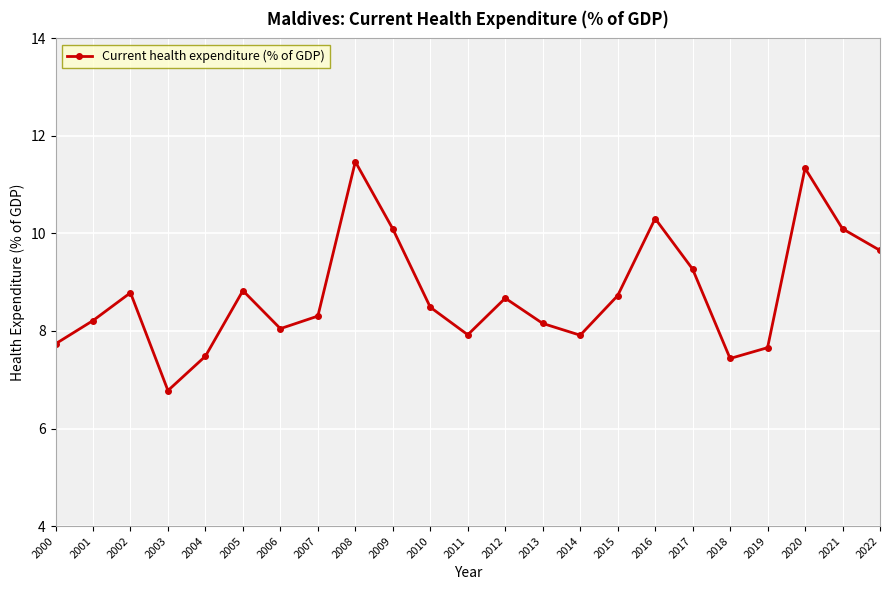

Is it true that the value at 2002 is 15.7?

False